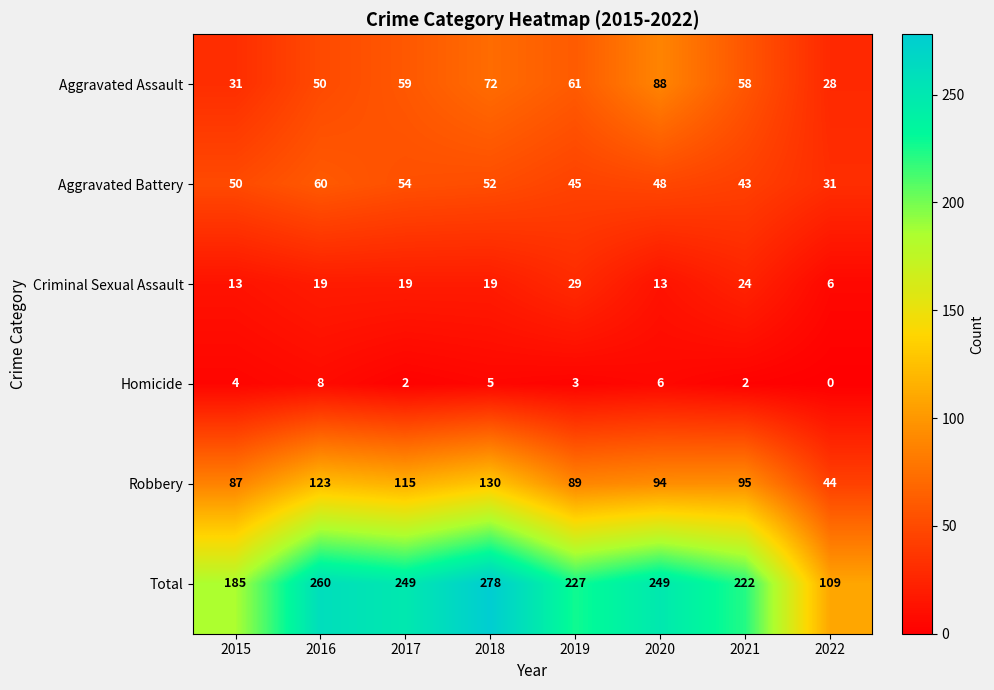

What is the maximum value for Robbery?

130